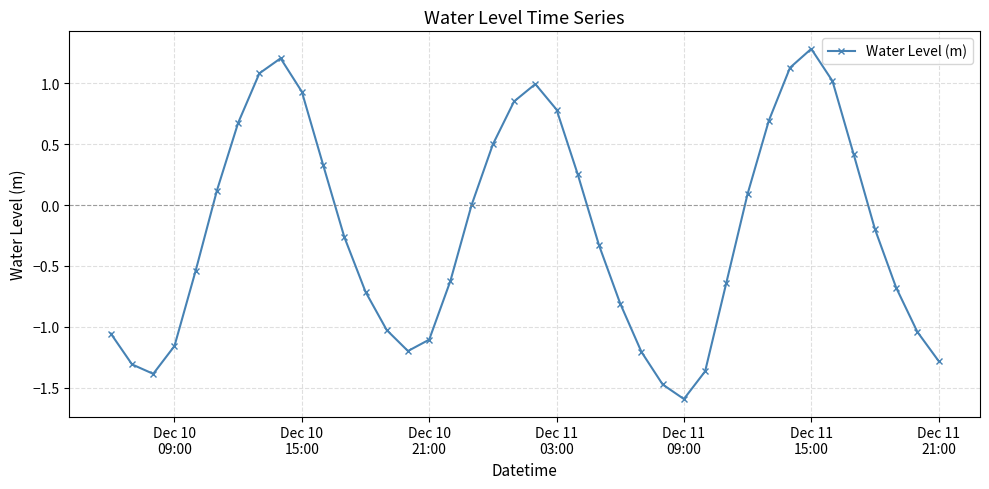

What is the difference between the second highest and minimum values?

2.8